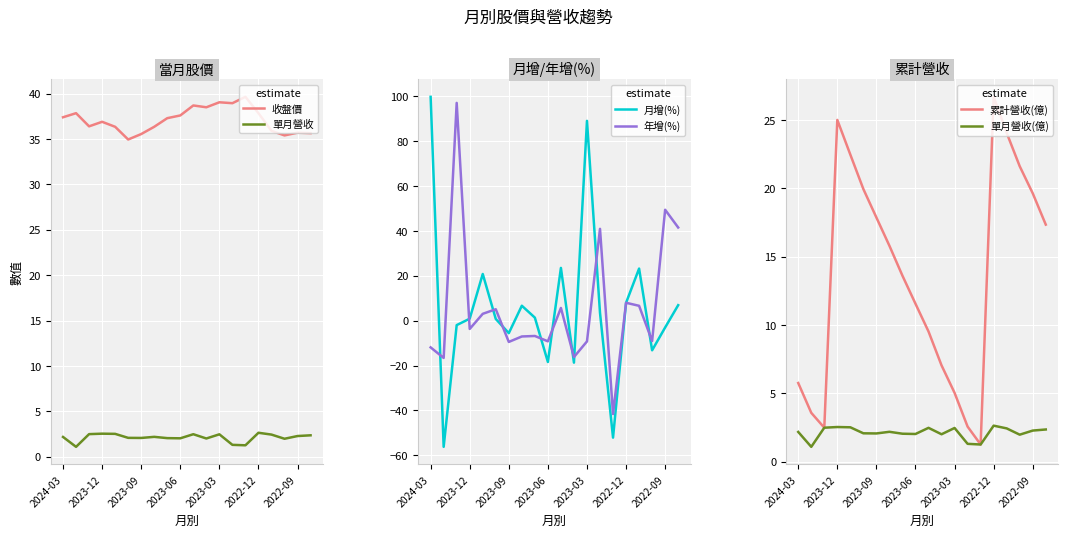

How many data points in 月增(%) are above 1?

10